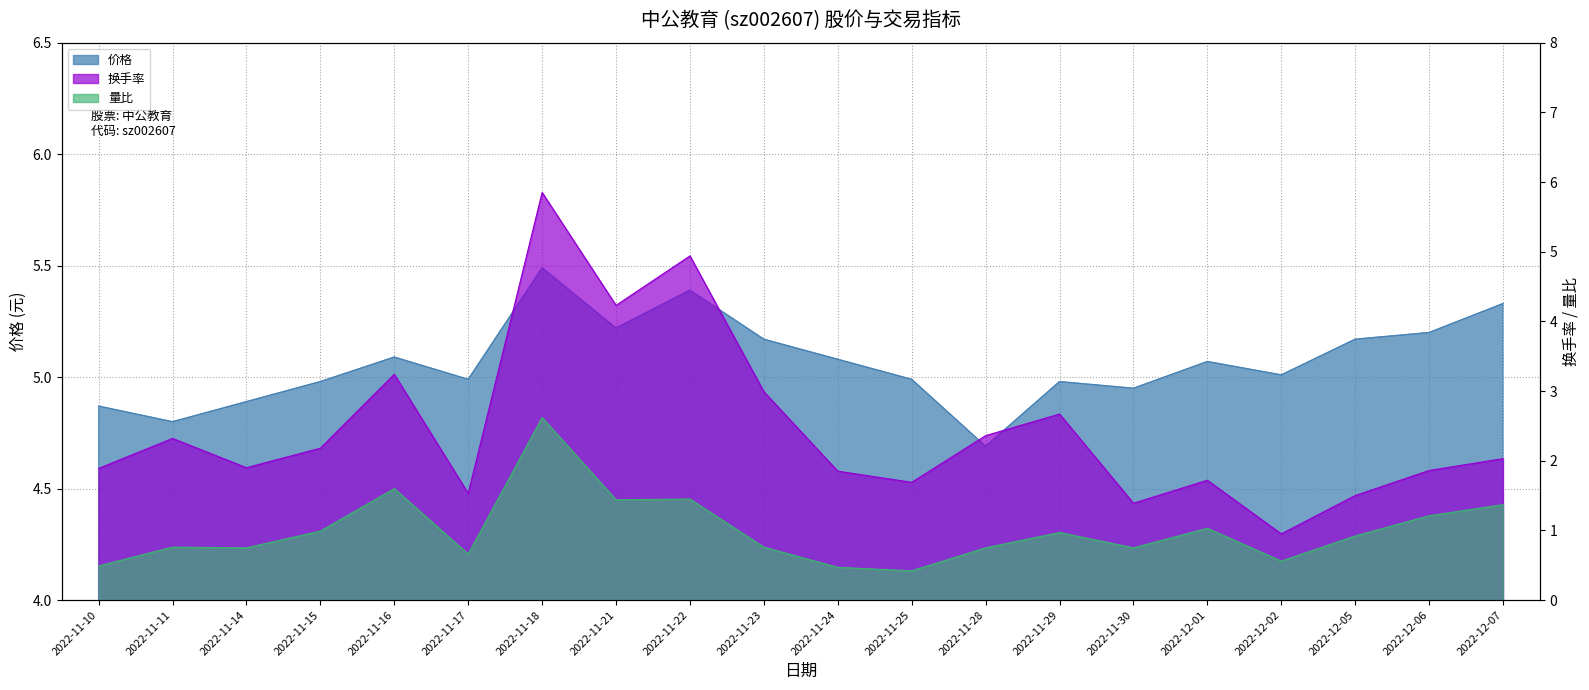

True or false: 量比 has more than 1 points higher than both neighbors.

True